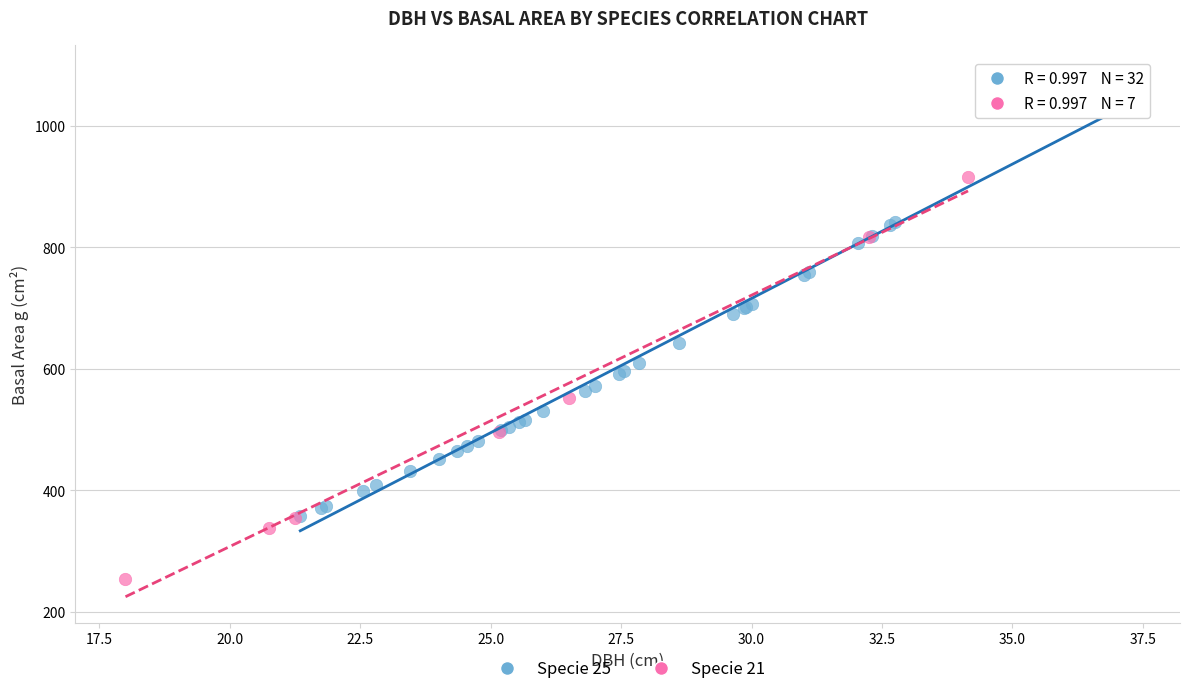

Which series reaches the maximum Y coordinate?

Specie 25